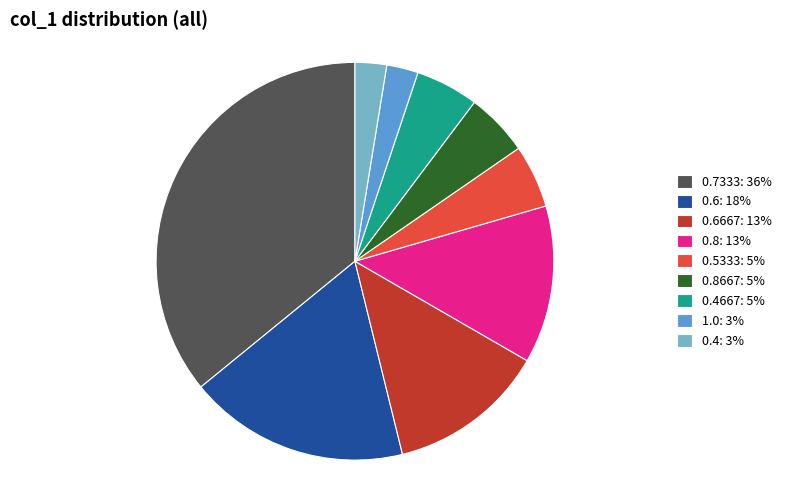

Is the sum of 0.4: 3% and 0.4667: 5% greater than half?

No